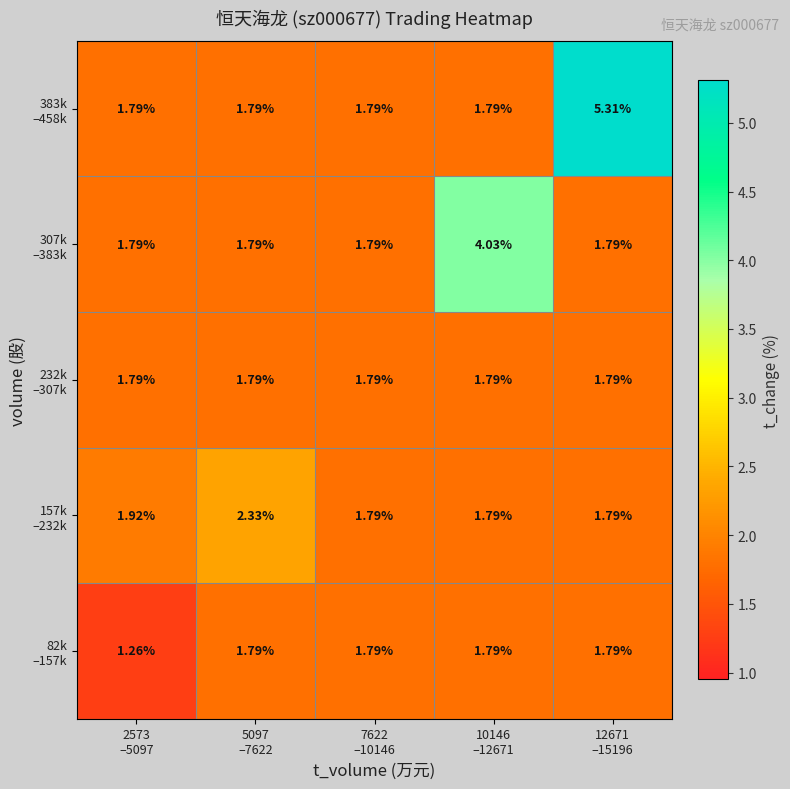

Count the number of data series in this chart.

5